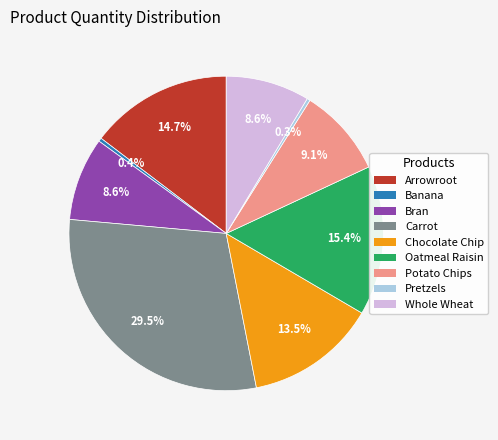

To the nearest percent, what is the average slice percentage?

11%